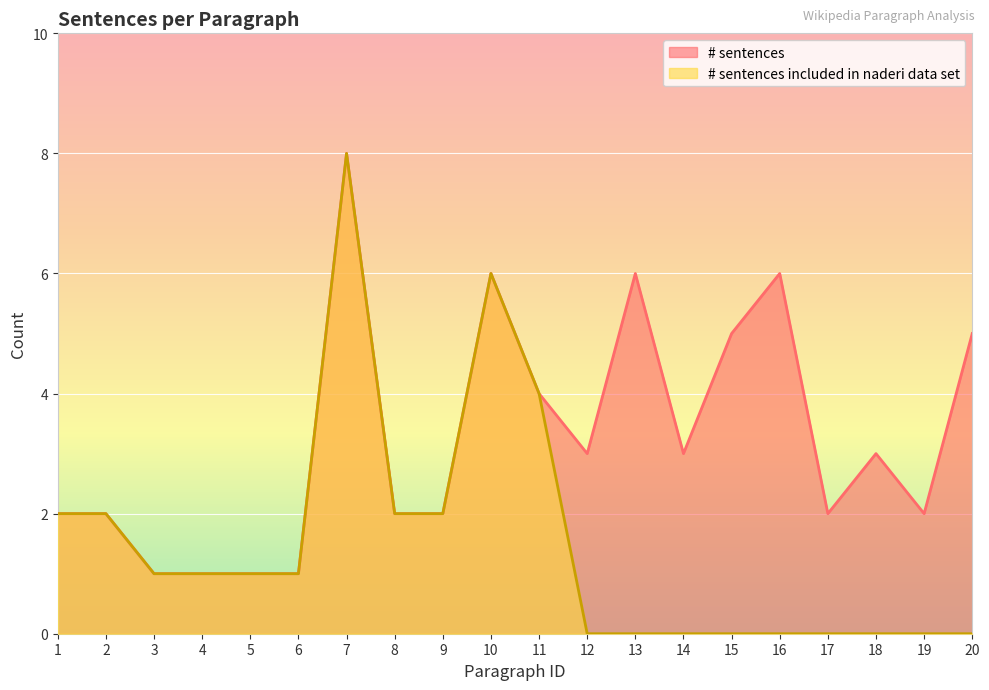

Which series has the widest spread of values?

# sentences included in naderi data set